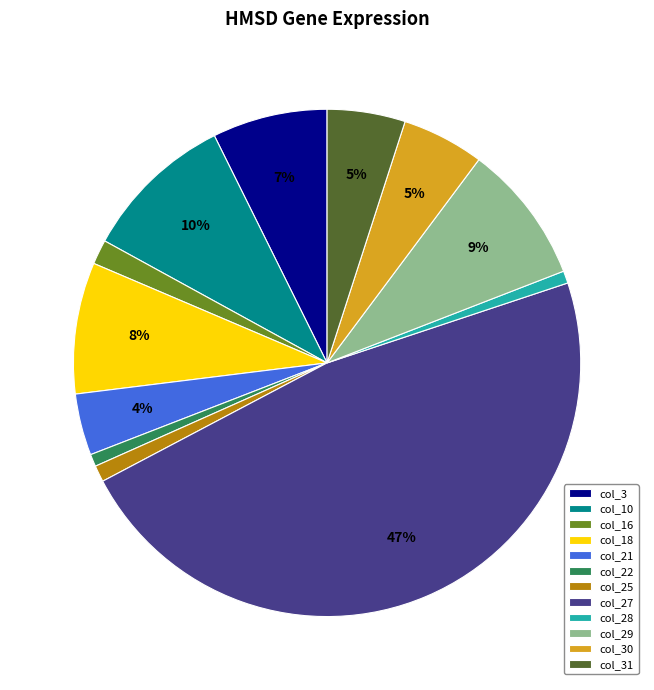

To the nearest percent, what portion does col_29 represent?

9%